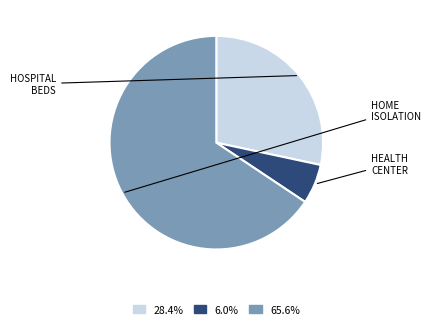

Which slice is the largest?

home_isolation_count